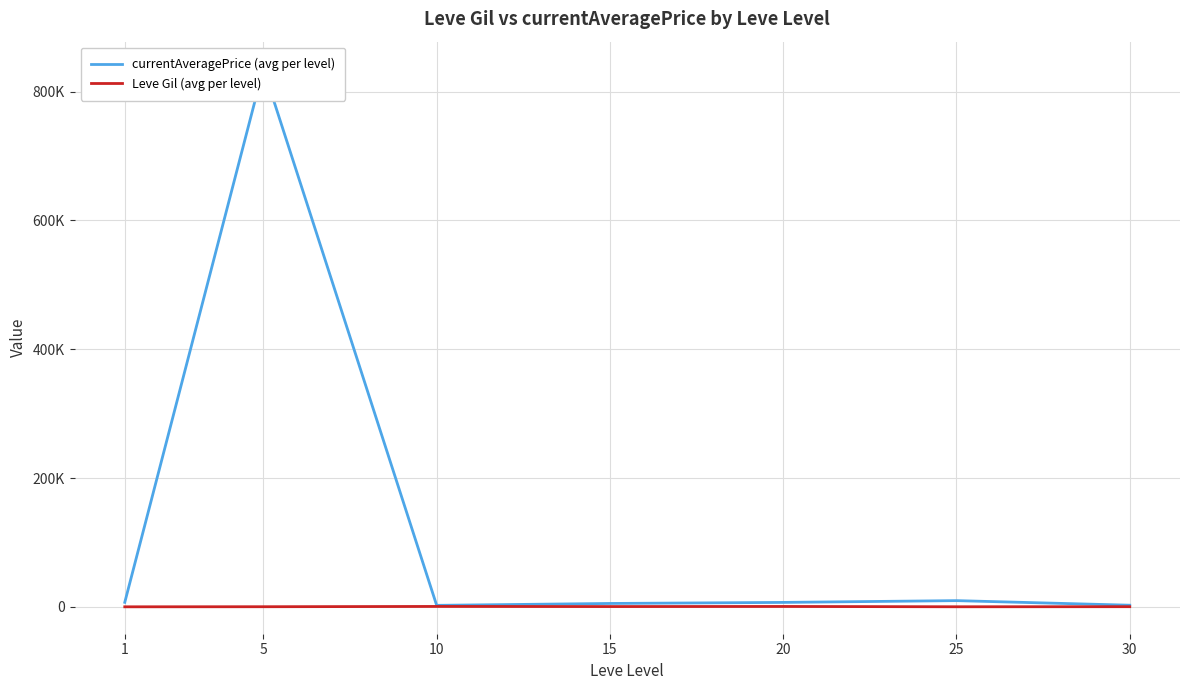

List the series in order of their overall mean, lowest first.

Leve Gil (avg per level), currentAveragePrice (avg per level)